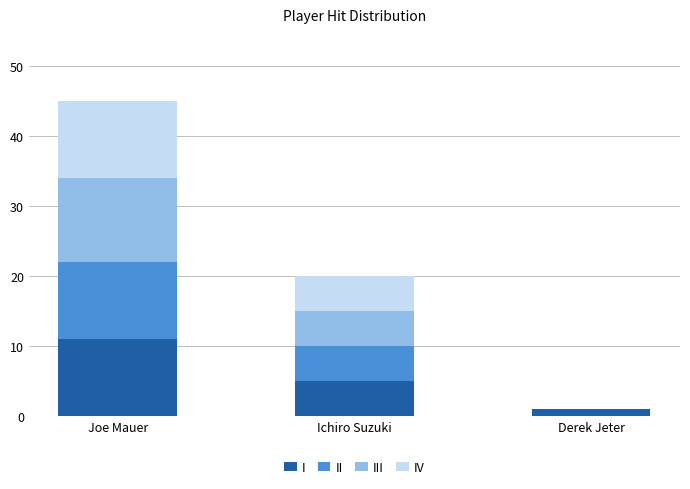

The value of I at Ichiro Suzuki is 3. True or false?

False